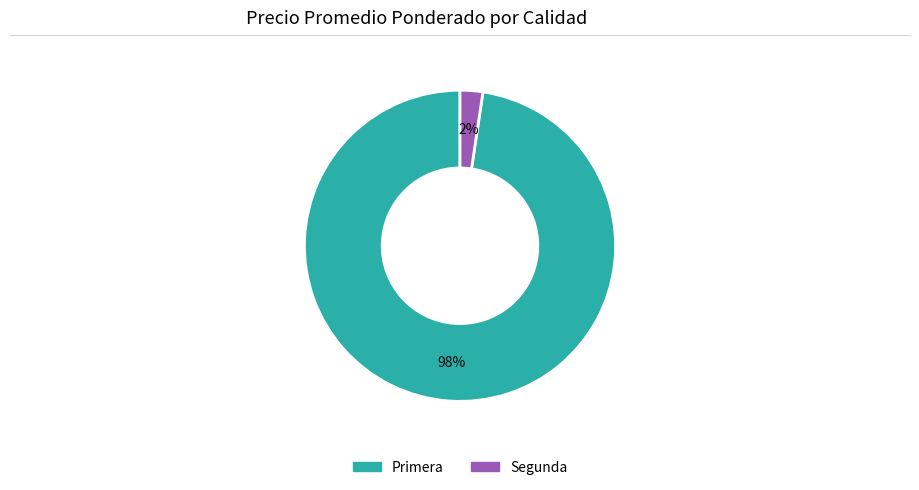

How many segments does this pie chart have?

2